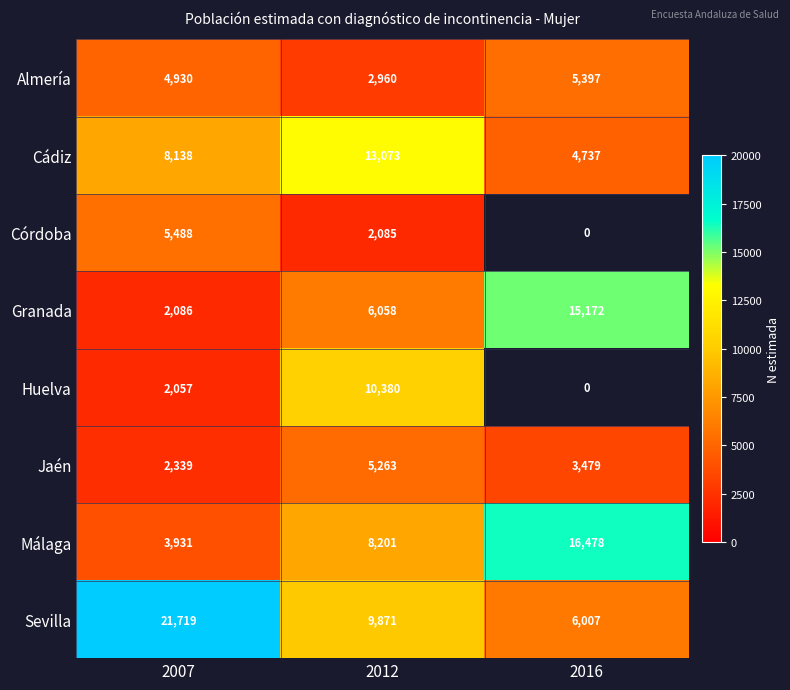

The value of Huelva at 2007 is 2855.8. True or false?

False